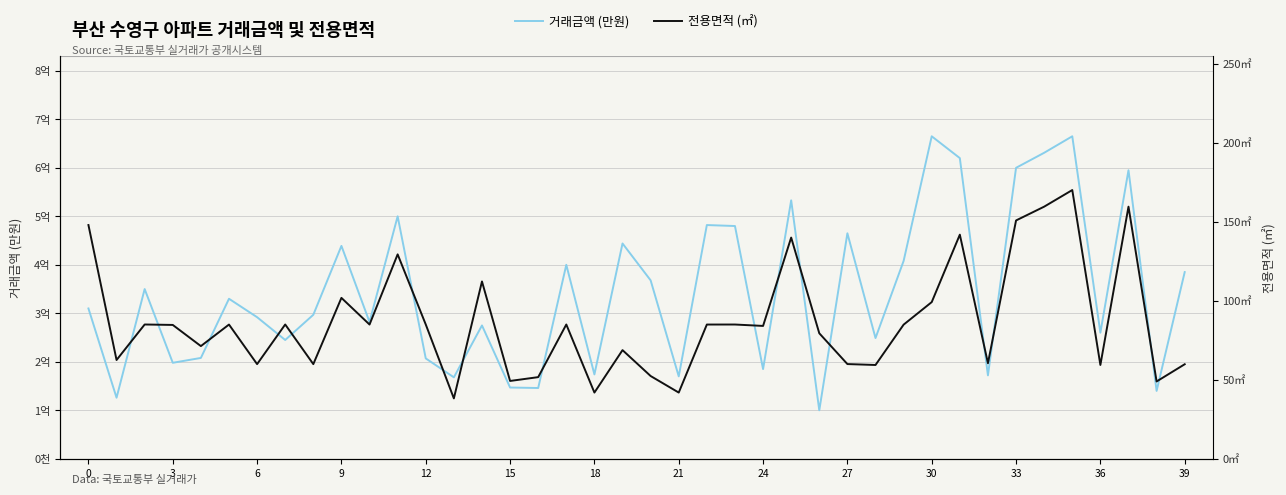

List the series in order of their overall mean, lowest first.

전용면적 (㎡), 거래금액 (만원)